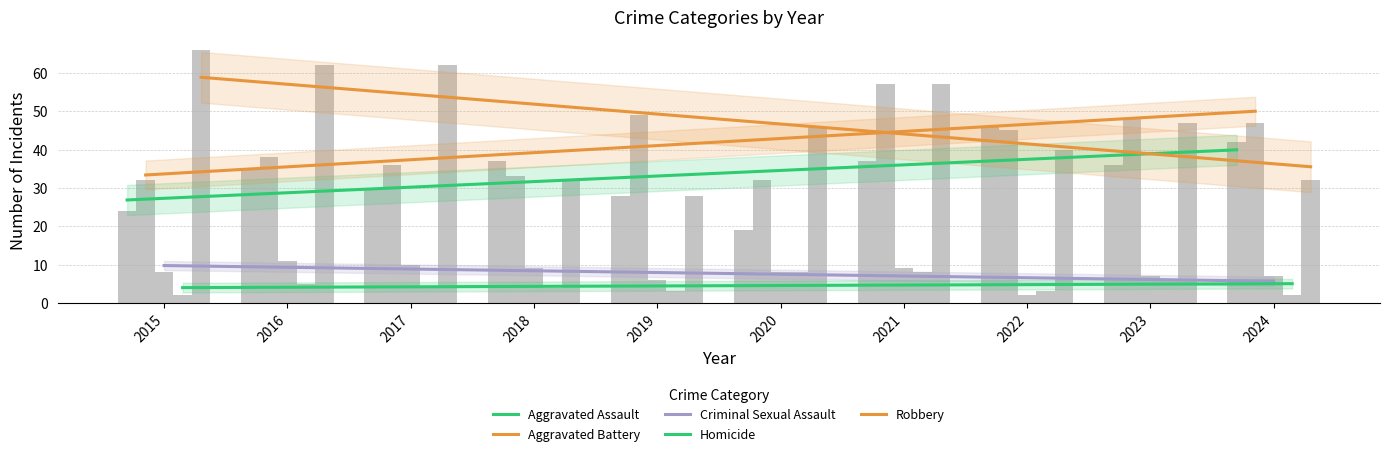

Which series has the widest spread of values?

Robbery